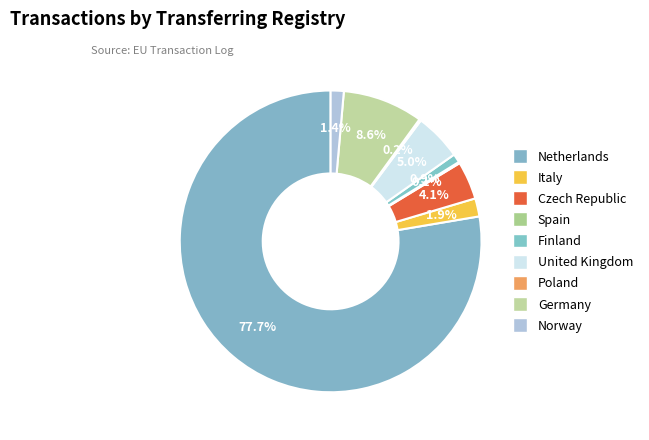

The Germany slice represents 9% of the pie. True or false?

True